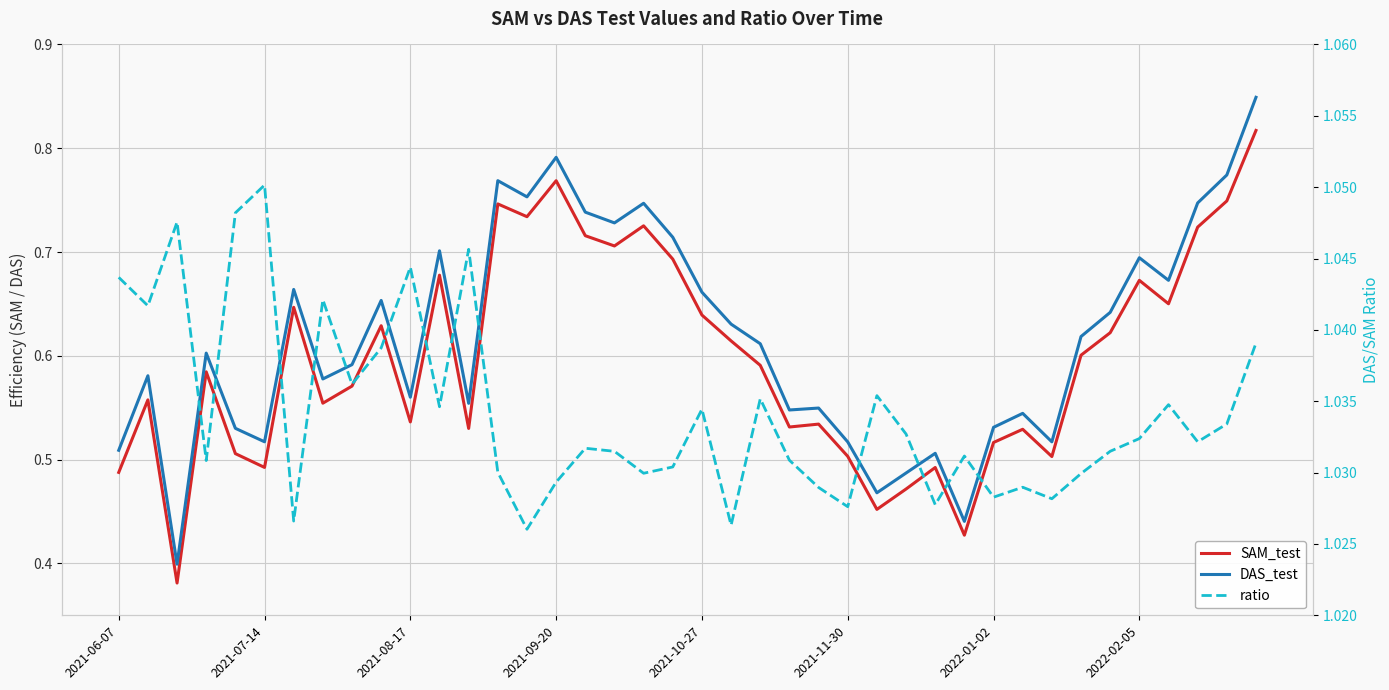

List the labels in order of SAM_test value, largest first.

39, 15, 38, 13, 14, 18, 37, 16, 17, 19, 11, 35, 36, 2022-01-02, 20, 9, 34, 21, 33, 22, 2021-09-20, 8, 2021-07-14, 2022-02-05, 10, 24, 23, 12, 31, 30, 2021-10-27, 25, 32, 2021-11-30, 28, 2021-06-07, 27, 26, 29, 2021-08-17